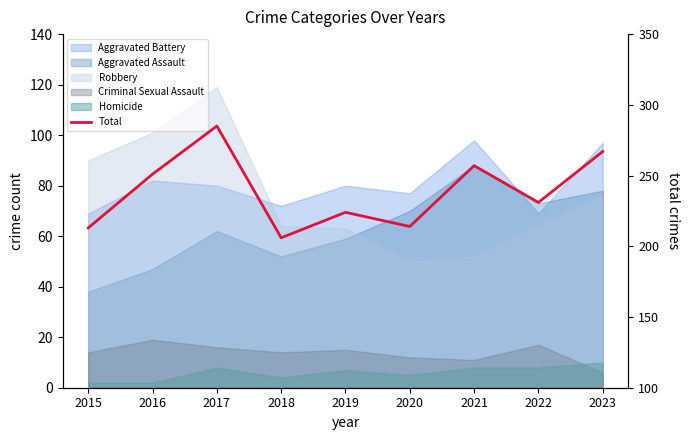

Read the value at 2023.

267